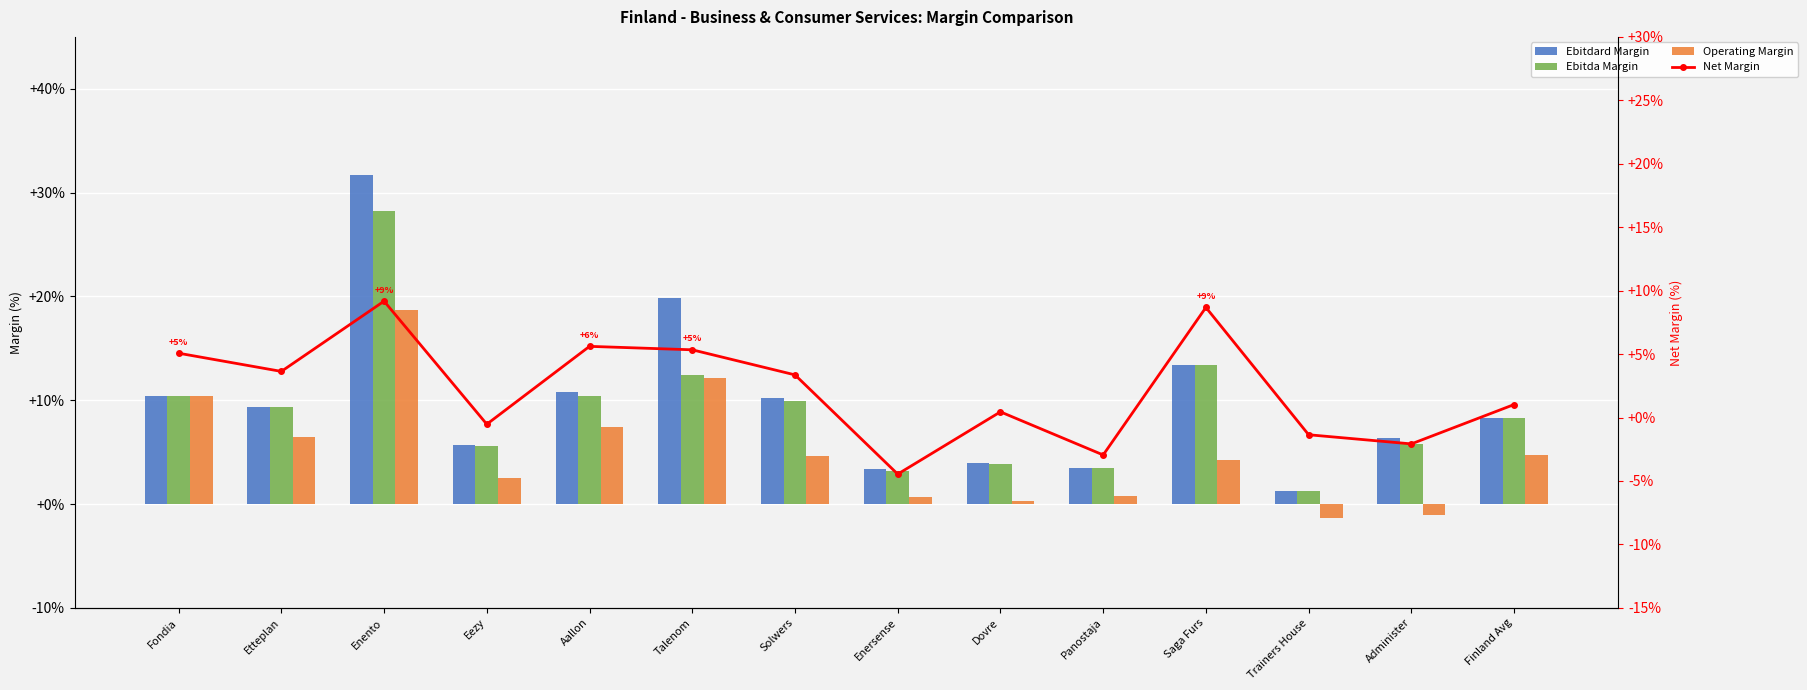

What is the average value of the Ebitda Margin series?

9.0